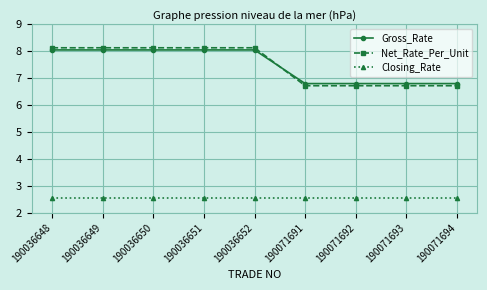

Which series has the widest spread of values?

Net_Rate_Per_Unit